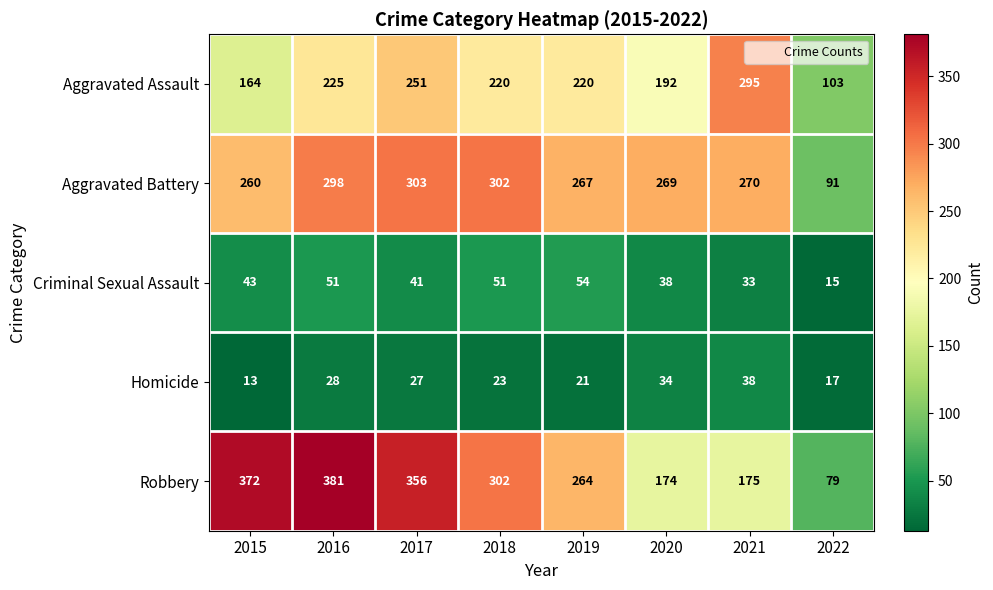

Which series has the largest range (max minus min)?

Robbery